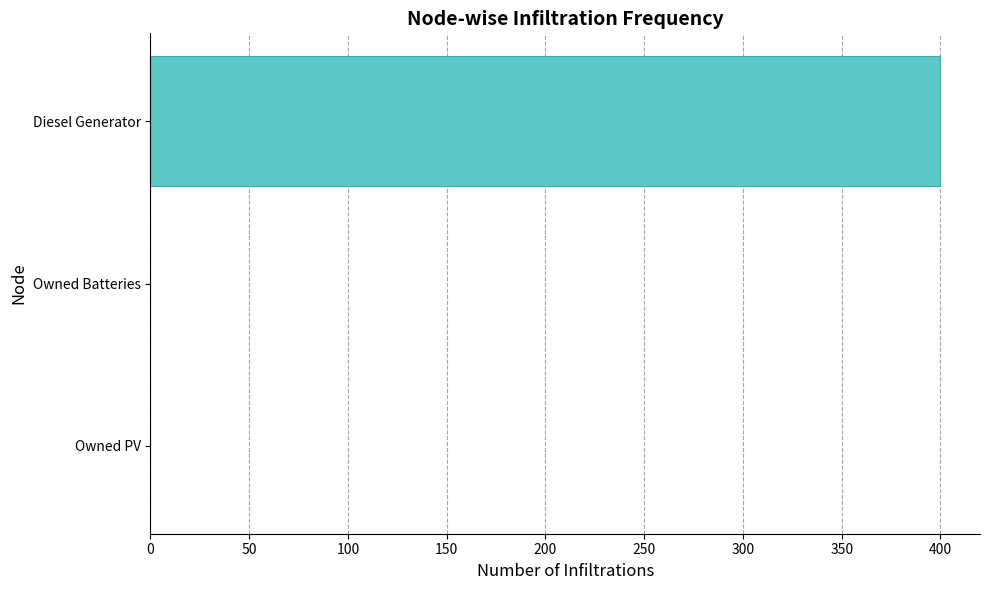

The chart shows a value of 252 at Owned Batteries. True or false?

False